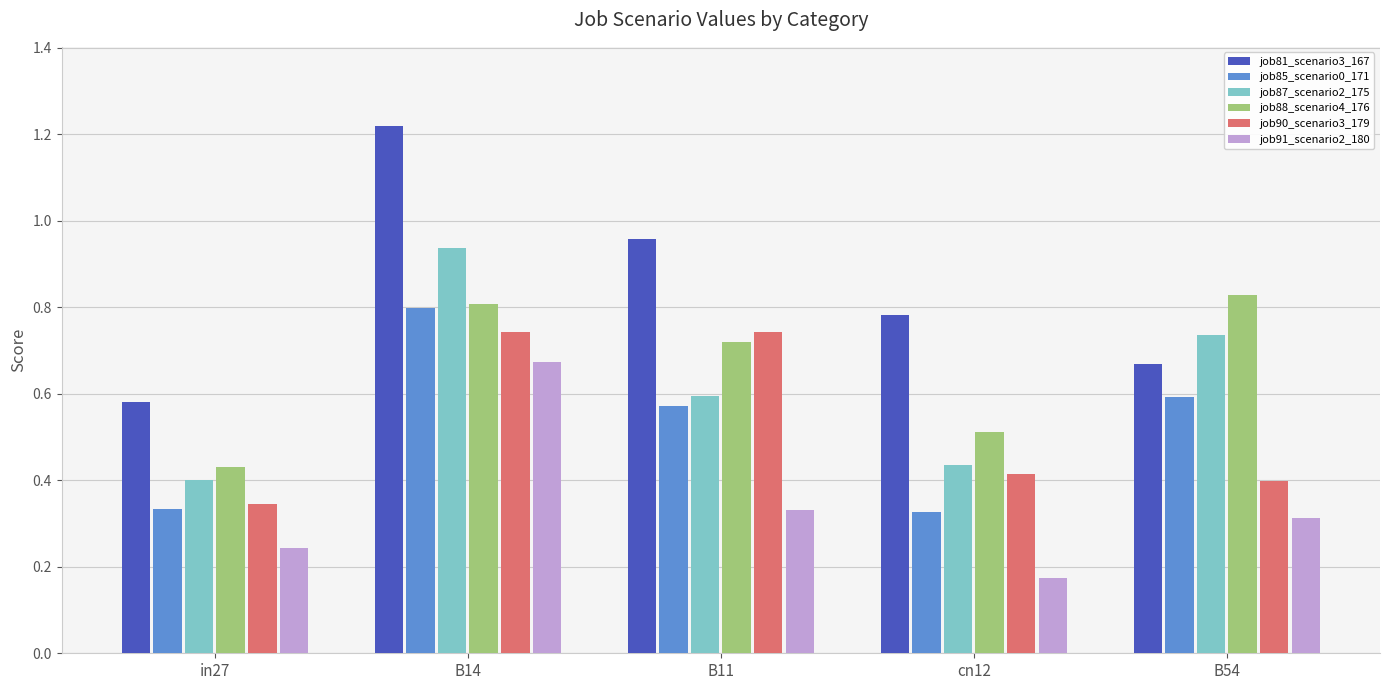

What is the difference between the maximum and minimum values in the job87_scenario2_175 series?

0.5